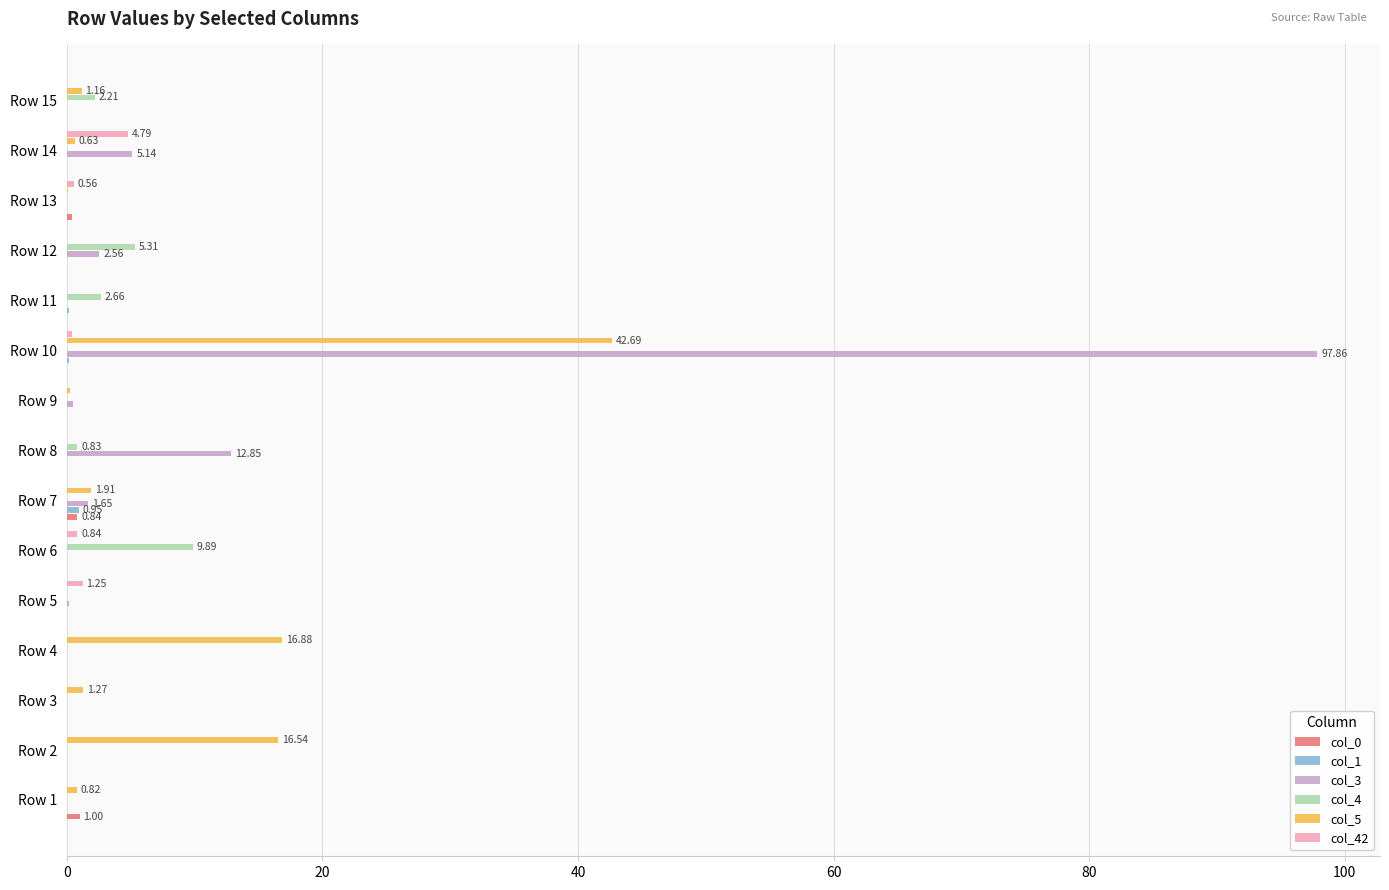

Which series has the largest total across all categories?

col_3